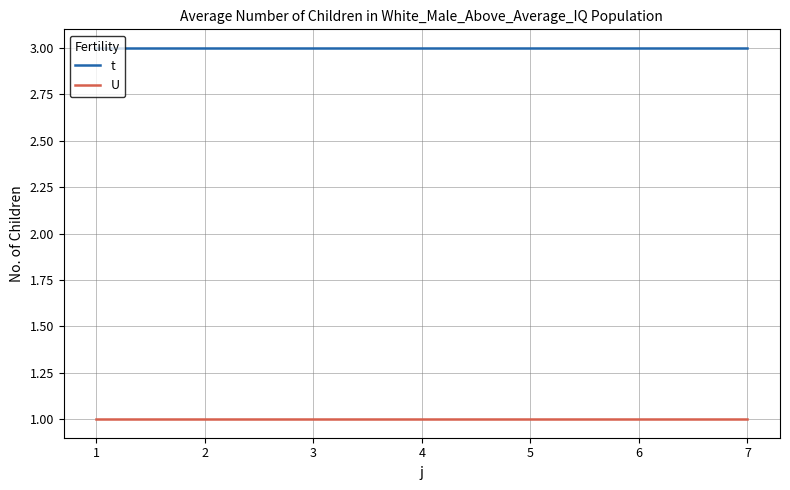

What is the difference between the highest and lowest values at 3?

2